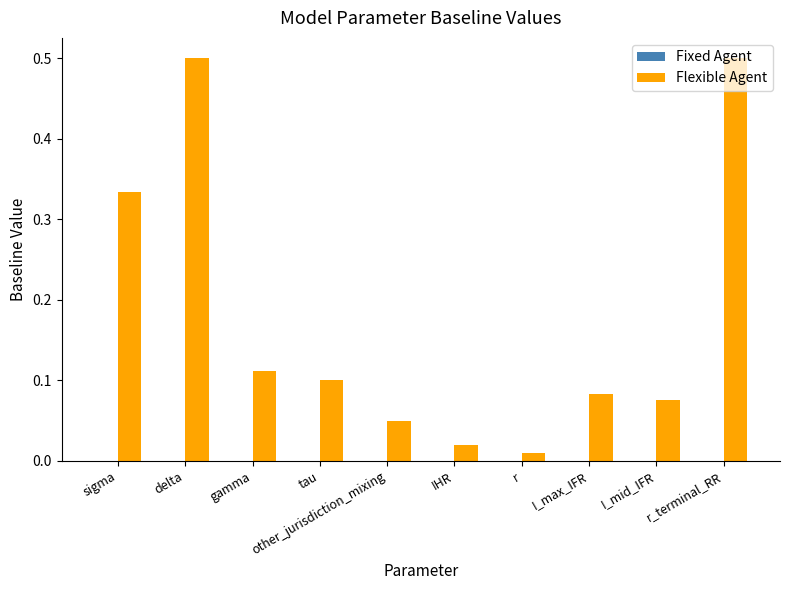

Does the chart contain any negative values?

No